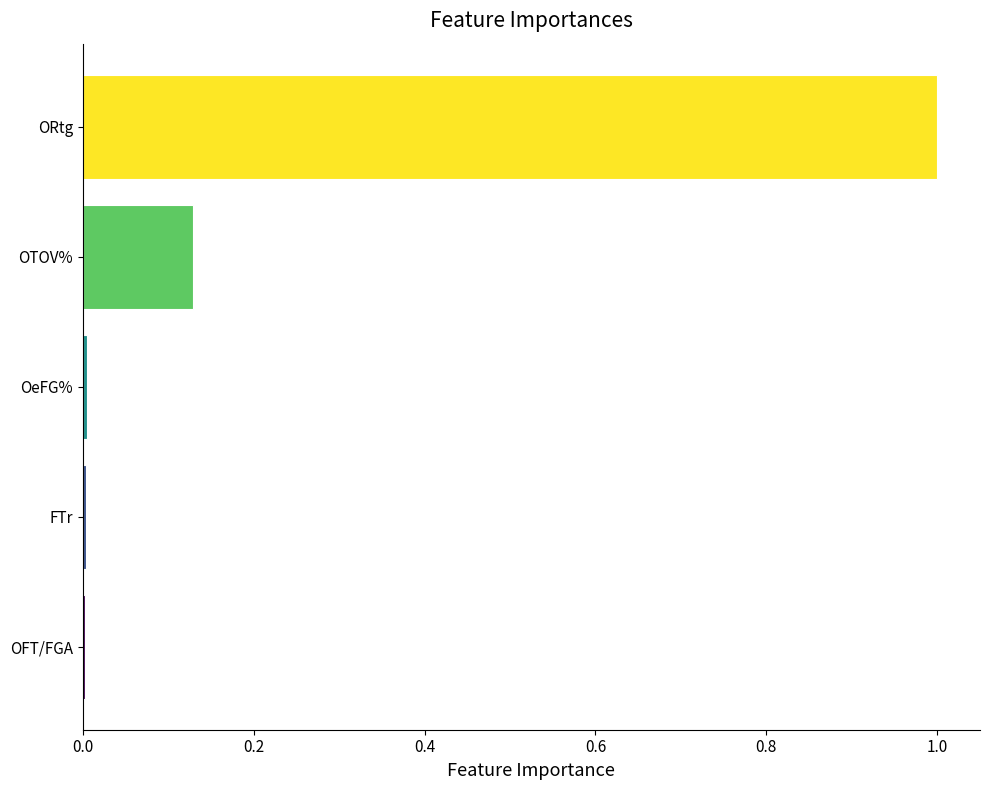

Count the number of categories in the chart.

5